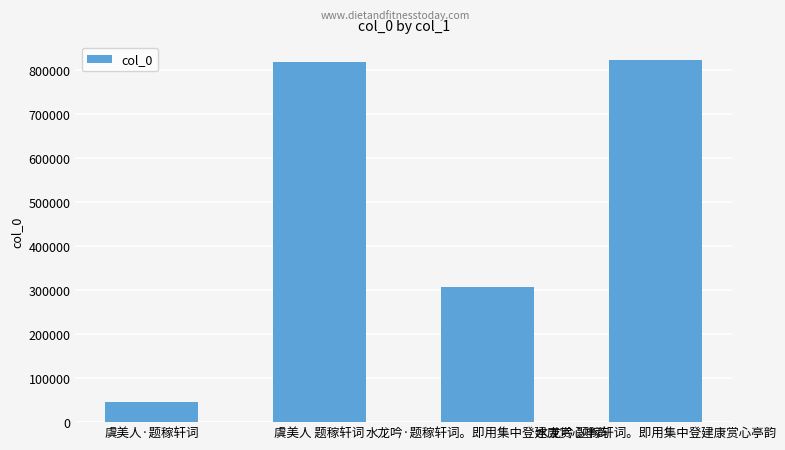

What is the sum of all values?

1995624